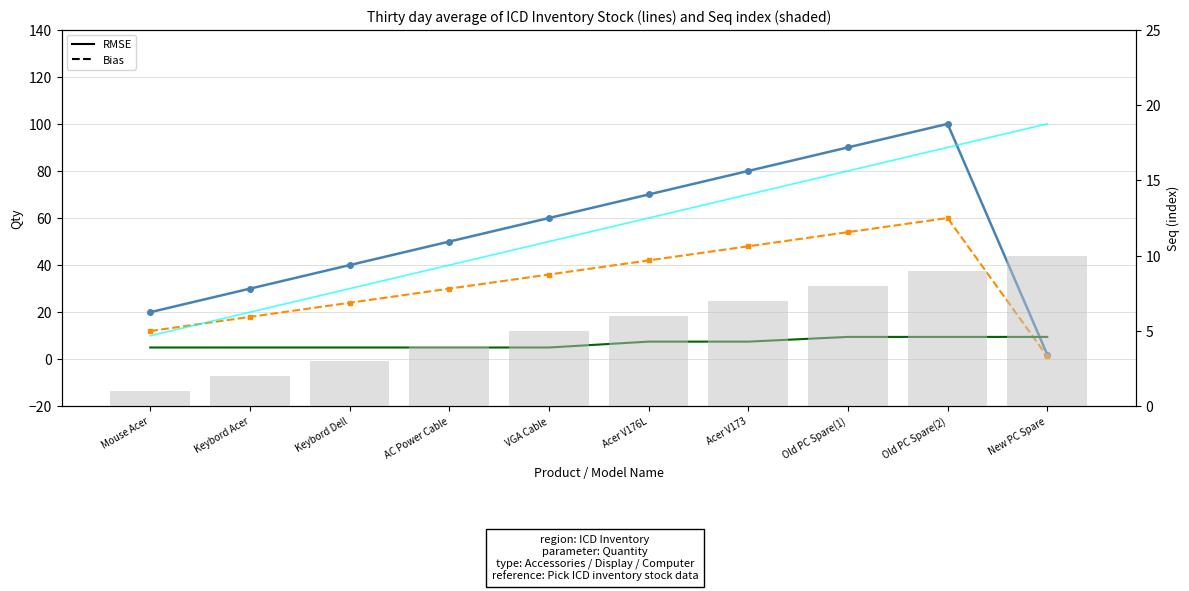

What is the difference between the Qty (solid) values at Old PC Spare(2) and Acer V176L?

30.0